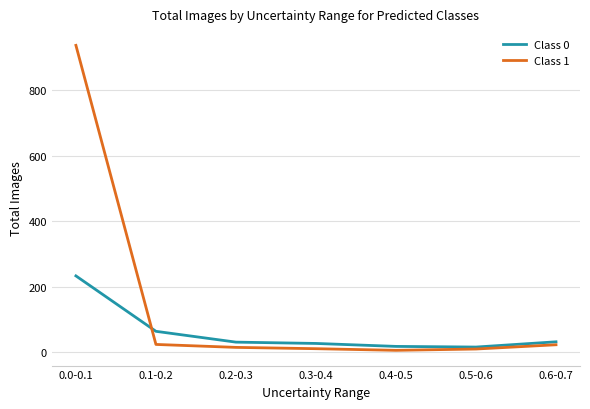

Rank the series by their average value, from highest to lowest.

Class 1, Class 0